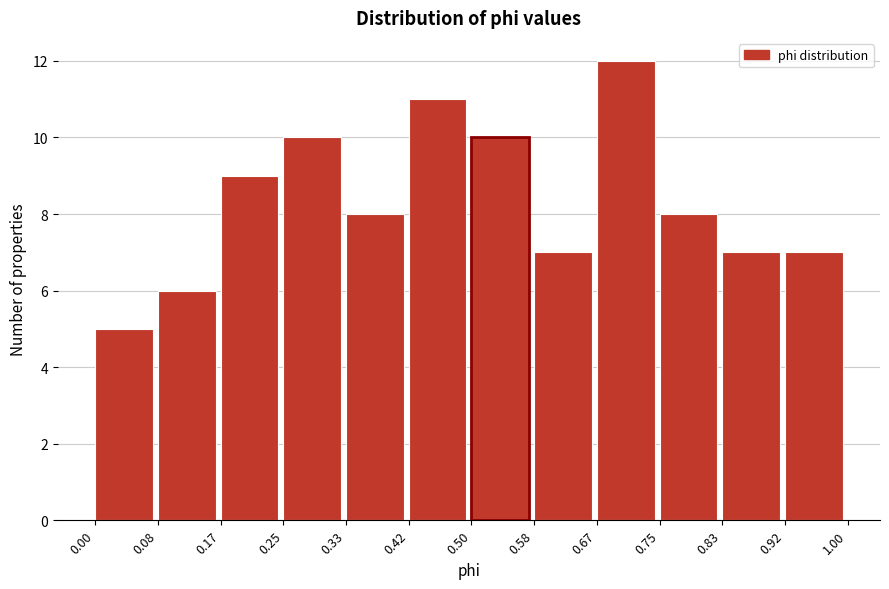

What is the height of the bar covering 0.33 to 0.42 on the x-axis? The values are not printed on the chart, so give them approximately, as read against the axis.

8